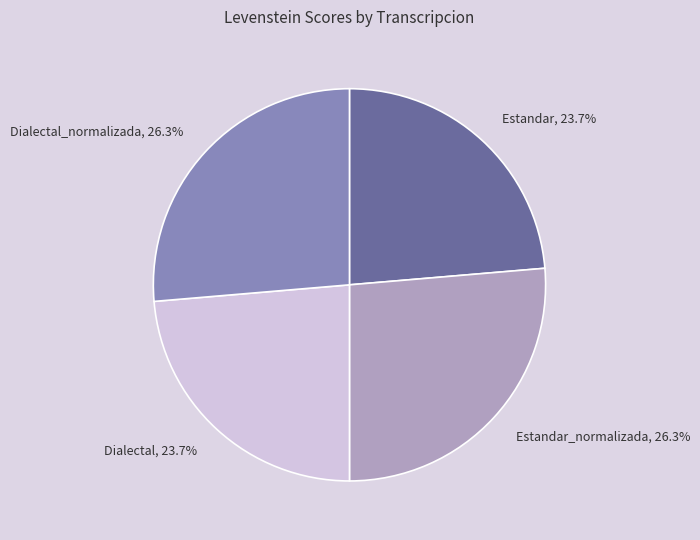

What percentage is the Dialectal_normalizada slice, to the nearest percent?

26%